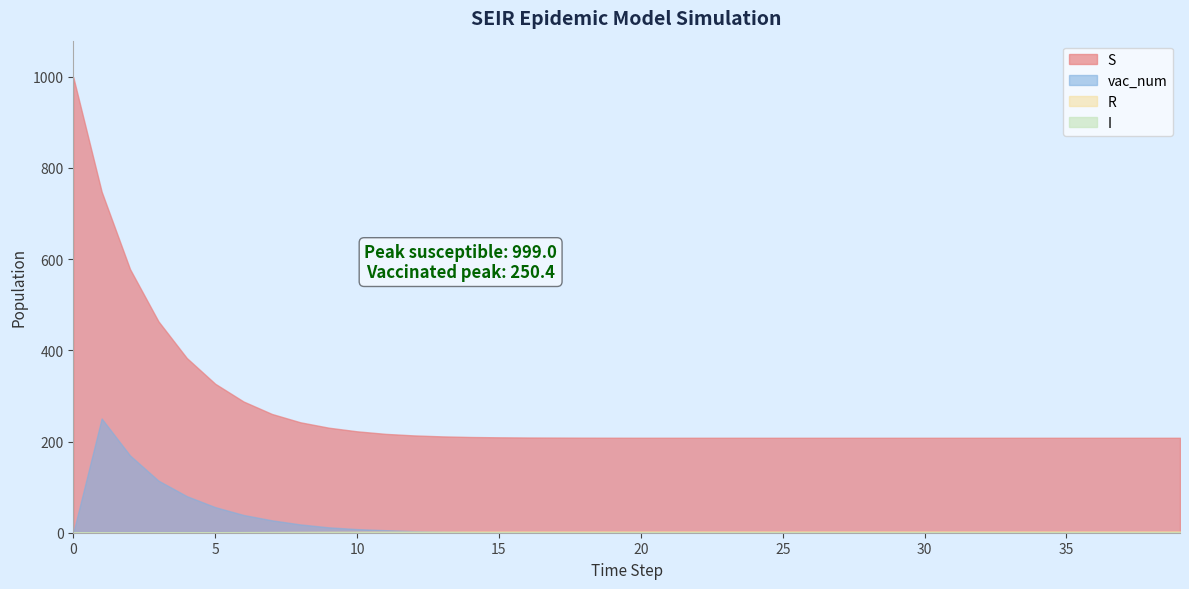

True or false: vac_num and S intersect in this chart.

False